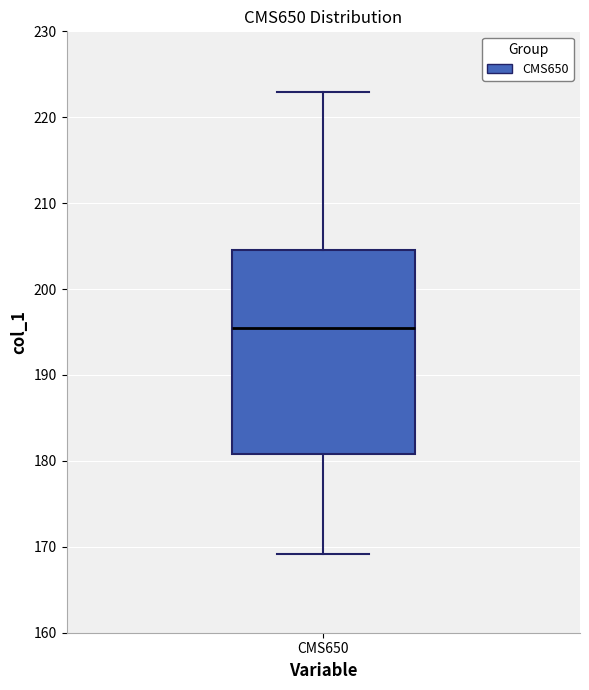

Where does the upper whisker of the box for CMS650 end on the y-axis? The values are not printed on the chart, so give them approximately, as read against the axis.

223